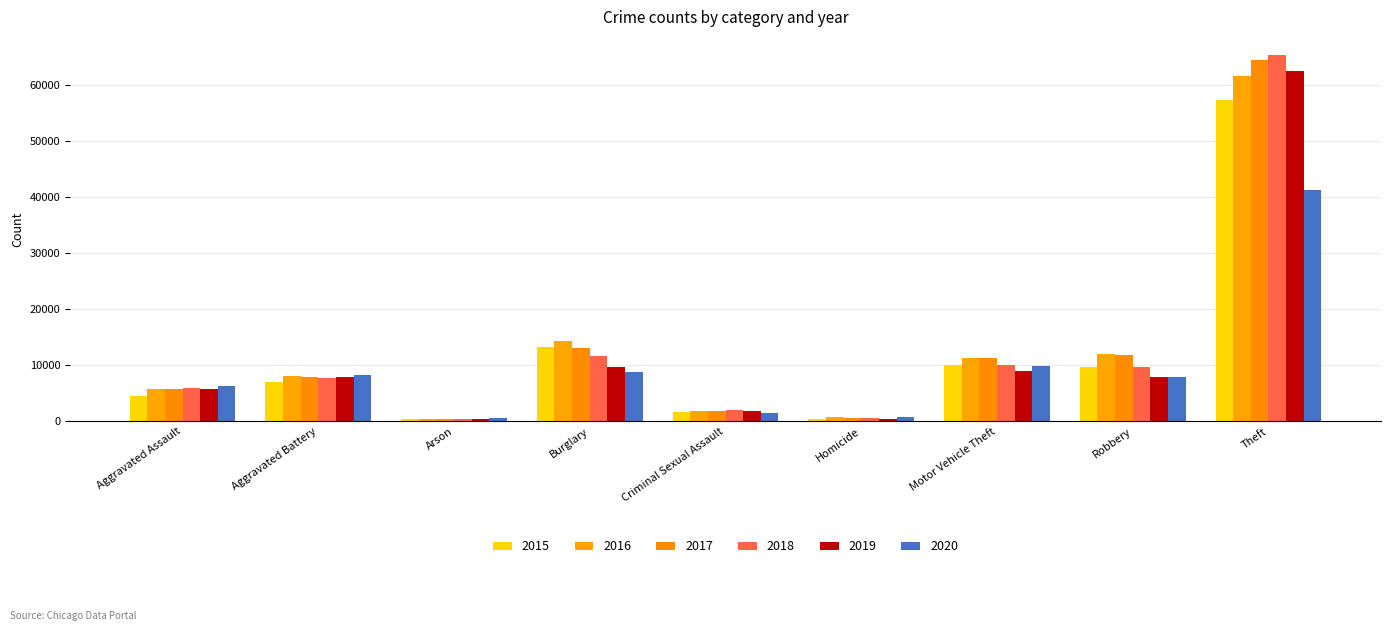

Is the value of 2015 at Theft greater than the value of 2017 at Homicide?

Yes